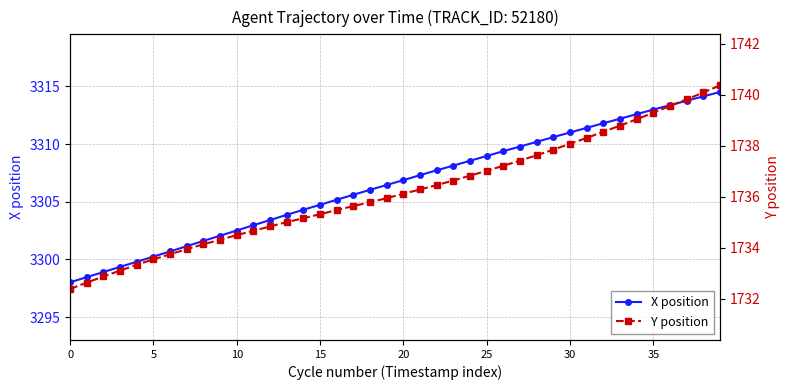

Reading left to right, extract all data points from this chart.

X position: 3298.0	3298.5	3298.9	3299.4	3299.8	3300.2	3300.7	3301.2	3301.6	3302.1	3302.5	3303.0	3303.4	3303.9	3304.3	3304.7	3305.2	3305.6	3306.0	3306.5	3306.9	3307.3	3307.7	3308.1	3308.6	3309.0	3309.4	3309.8	3310.2	3310.6	3311.0	3311.4	3311.8	3312.2	3312.6	3313.0	3313.4	3313.8	3314.1	3314.5
Y position: 1732.4	1732.6	1732.9	1733.1	1733.3	1733.5	1733.7	1733.9	1734.1	1734.3	1734.5	1734.7	1734.8	1735.0	1735.2	1735.3	1735.5	1735.6	1735.8	1735.9	1736.1	1736.3	1736.5	1736.6	1736.8	1737.0	1737.2	1737.4	1737.6	1737.8	1738.1	1738.3	1738.5	1738.8	1739.0	1739.3	1739.5	1739.8	1740.1	1740.4